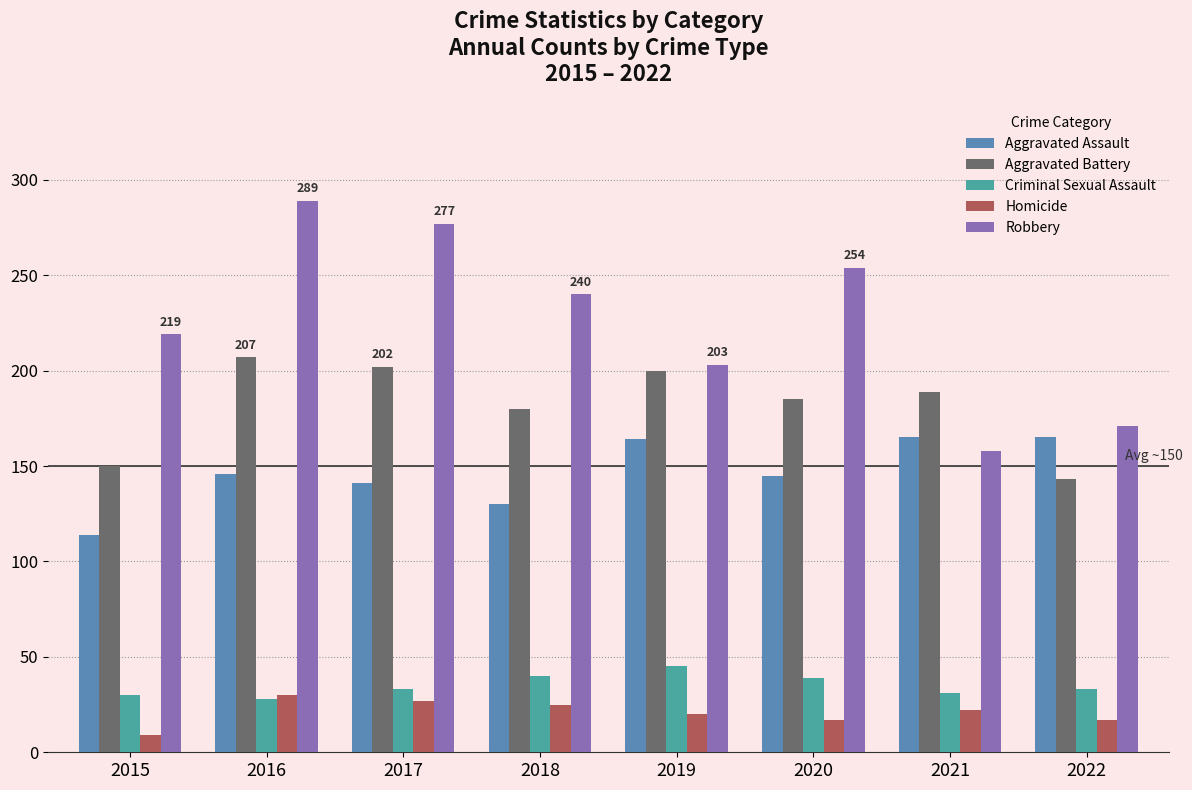

True or false: Robbery has a value of 254 at 2020.

True